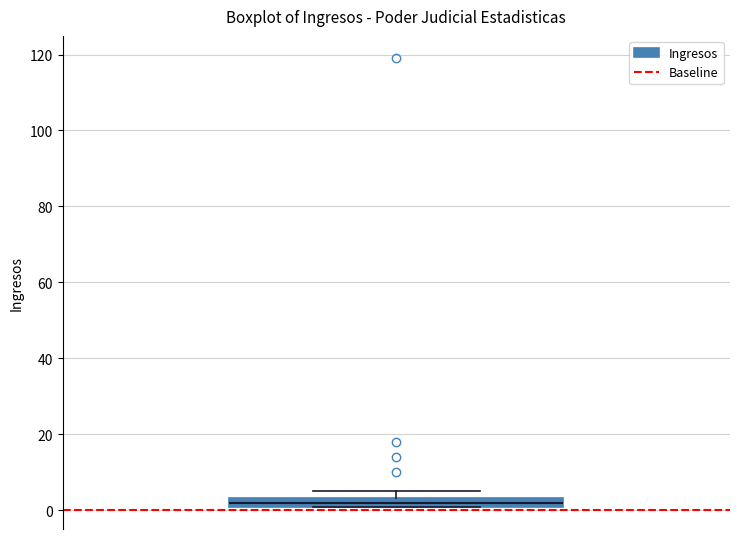

Where is the lower edge of the box on the y-axis? The values are not printed on the chart, so give them approximately, as read against the axis.

2